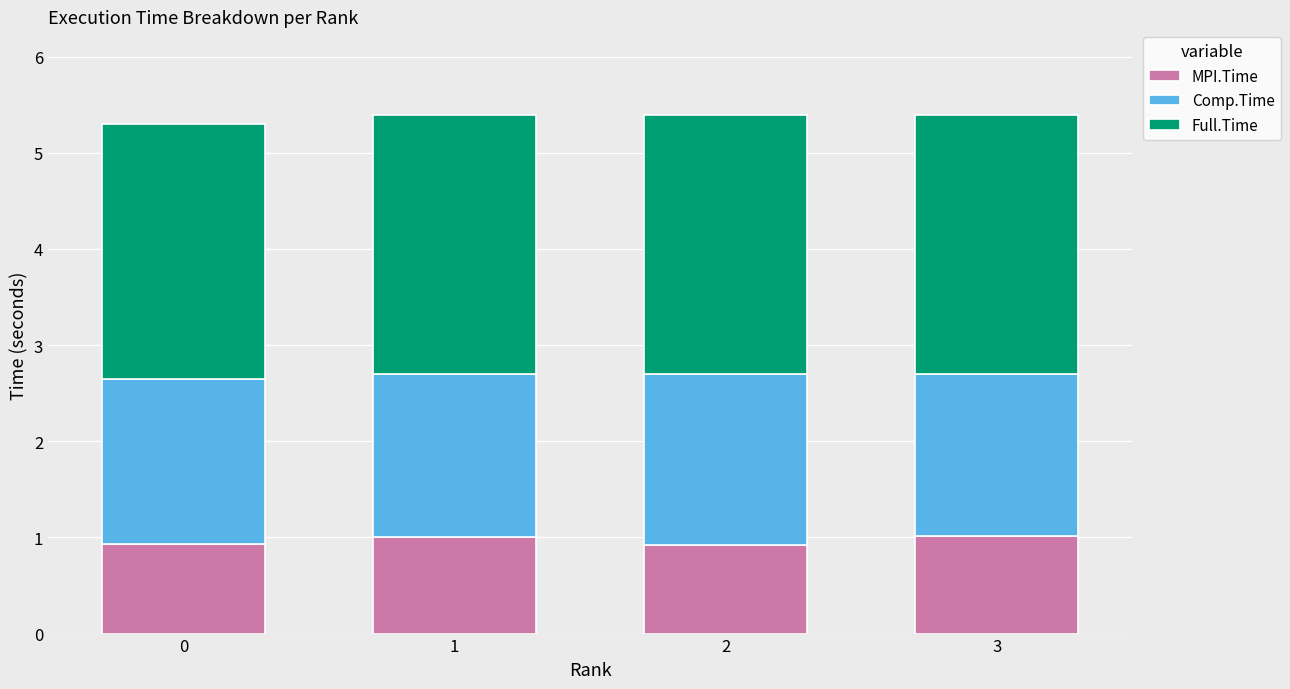

What is the average value of the MPI.Time series?

1.0